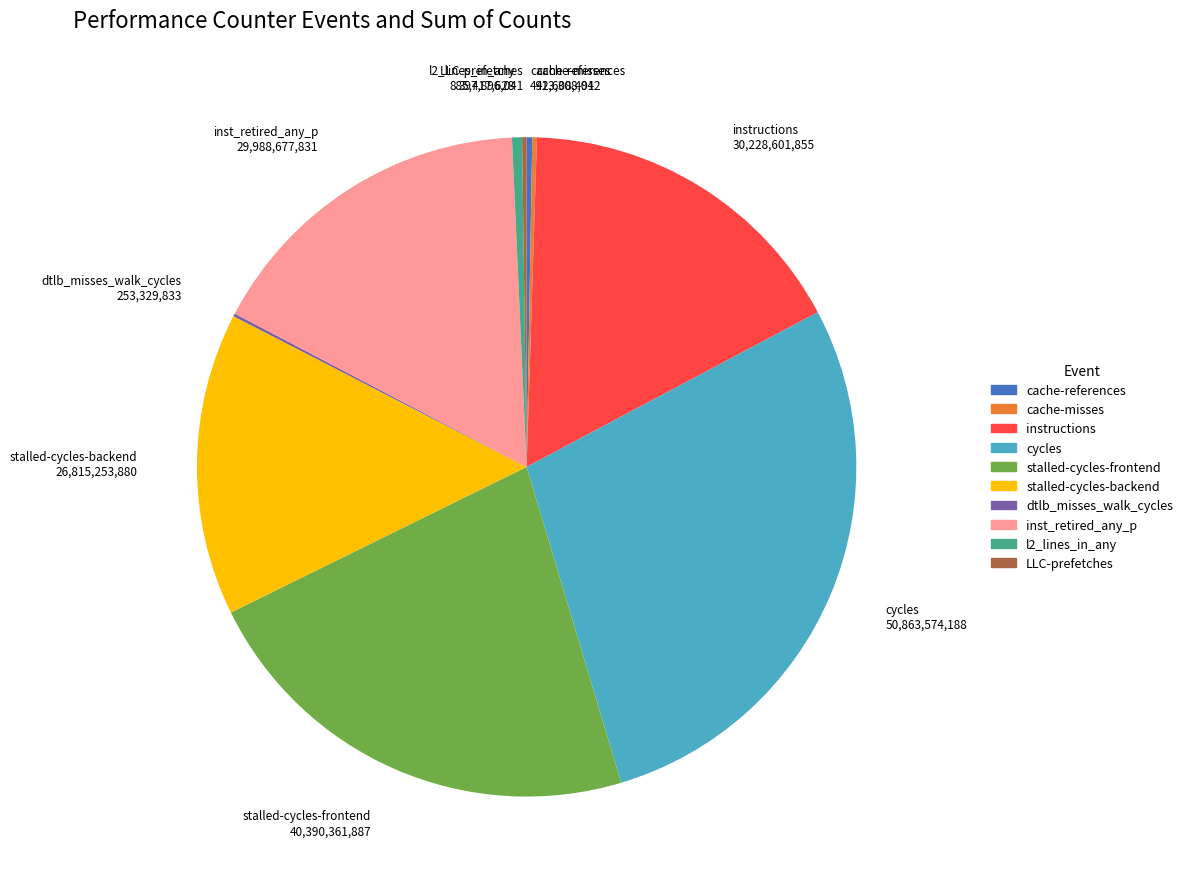

Which category has the biggest portion of the pie?

cycles